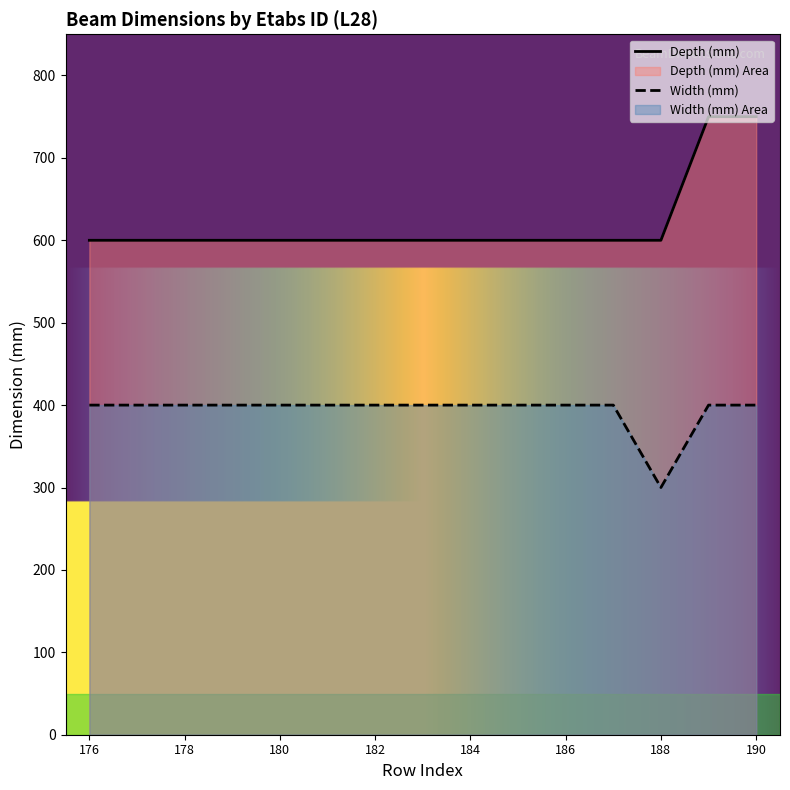

What is the minimum value shown in the chart?

300